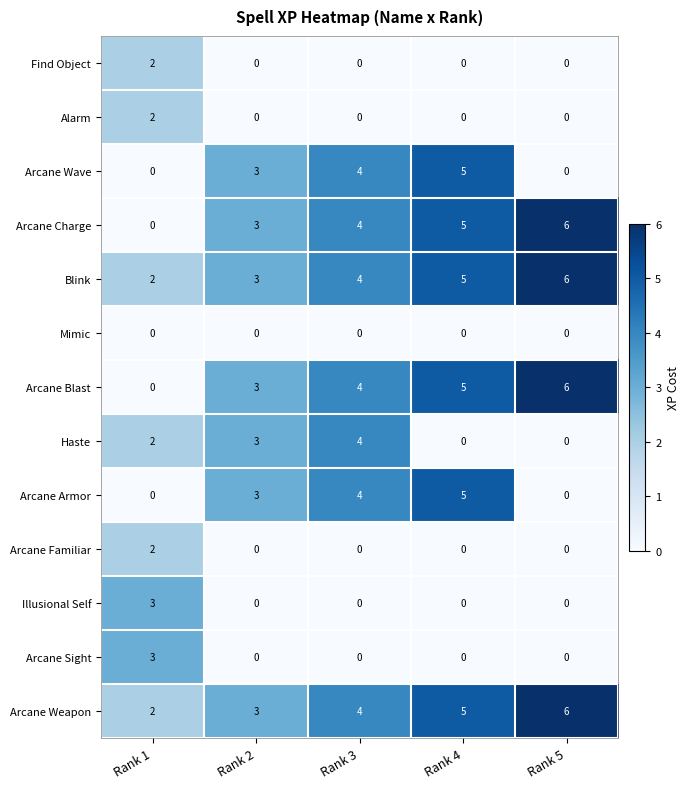

Is the value of Arcane Familiar at Rank 2 greater than the value of Blink at Rank 1?

No